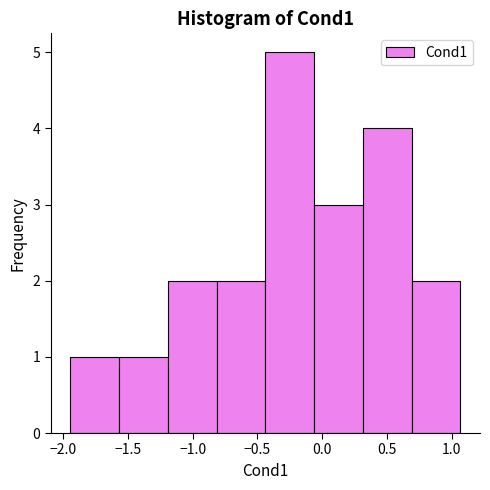

What is the height of the bar covering -1.95 to -1.55 on the x-axis? Neither the bar edges nor the heights are printed on the chart, so give them approximately, as read against the axes.

1